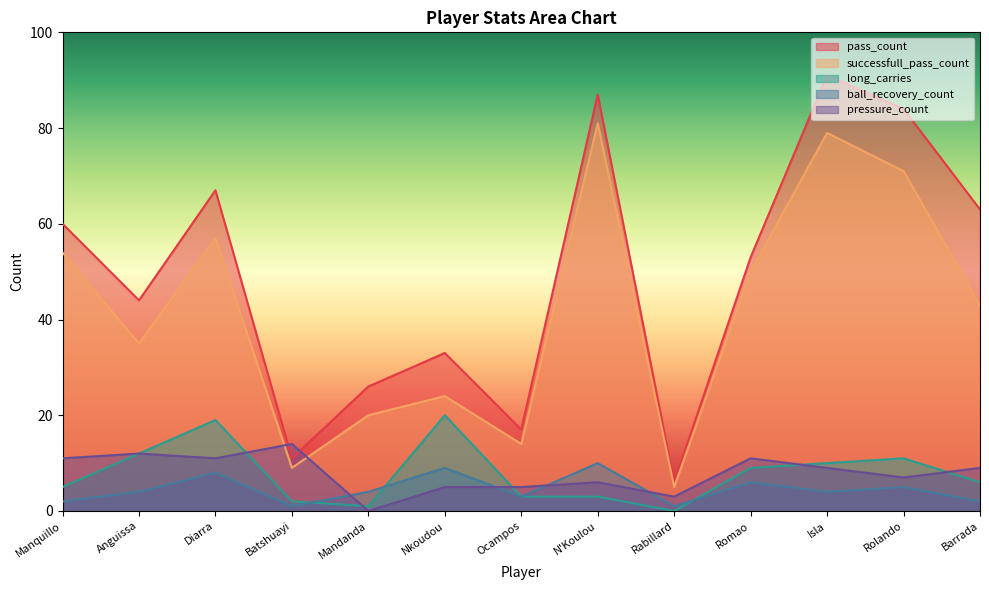

How many data points does each series have?

13